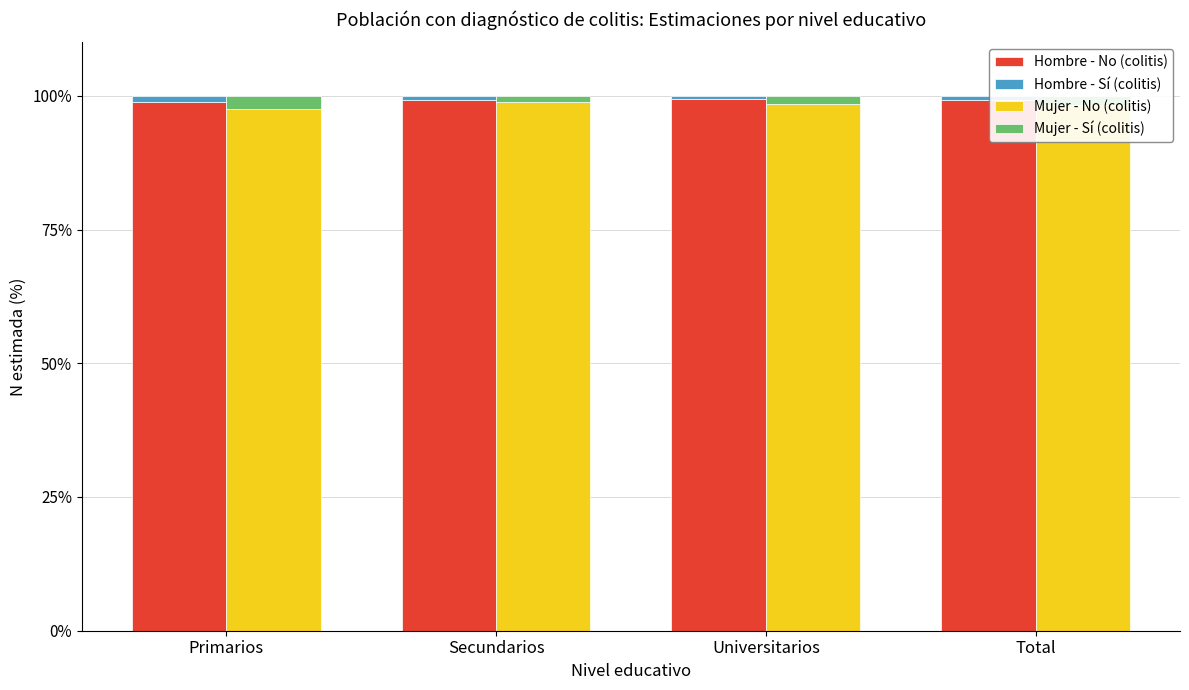

List the labels in order of Hombre - No (colitis) value, smallest first.

Primarios, Total, Secundarios, Universitarios